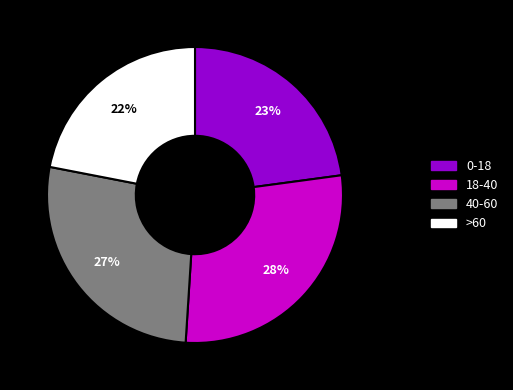

Count the number of slices in the pie.

4